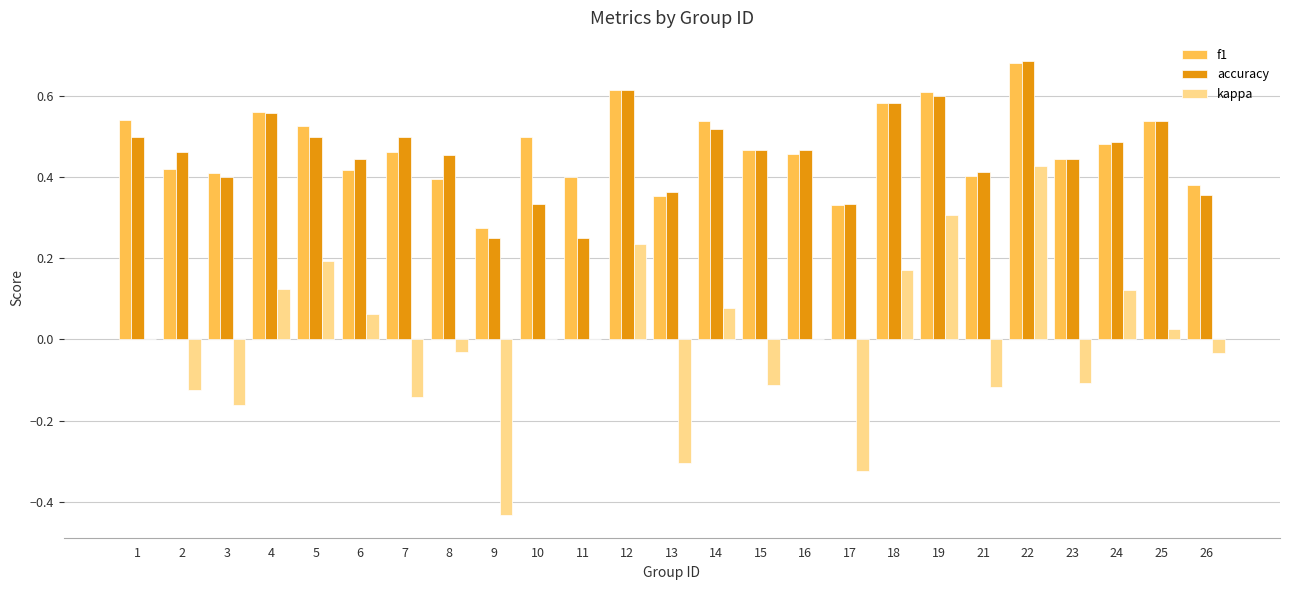

What is the total value across all series at 14?

1.1